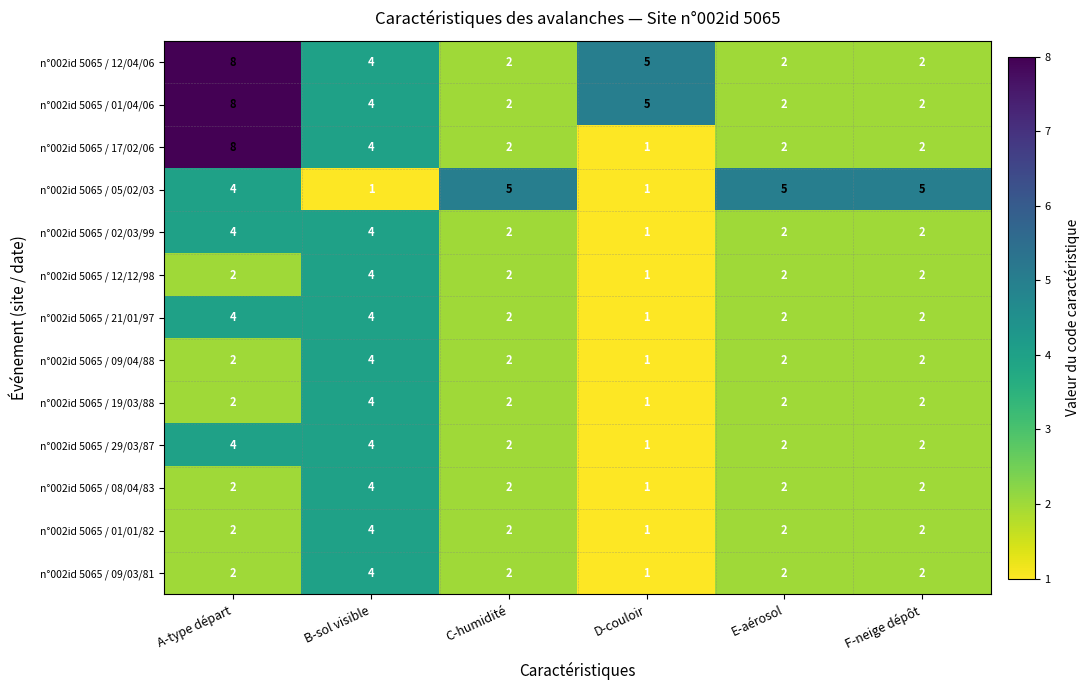

Which series has the largest range (max minus min)?

n°002id 5065 / 17/02/06